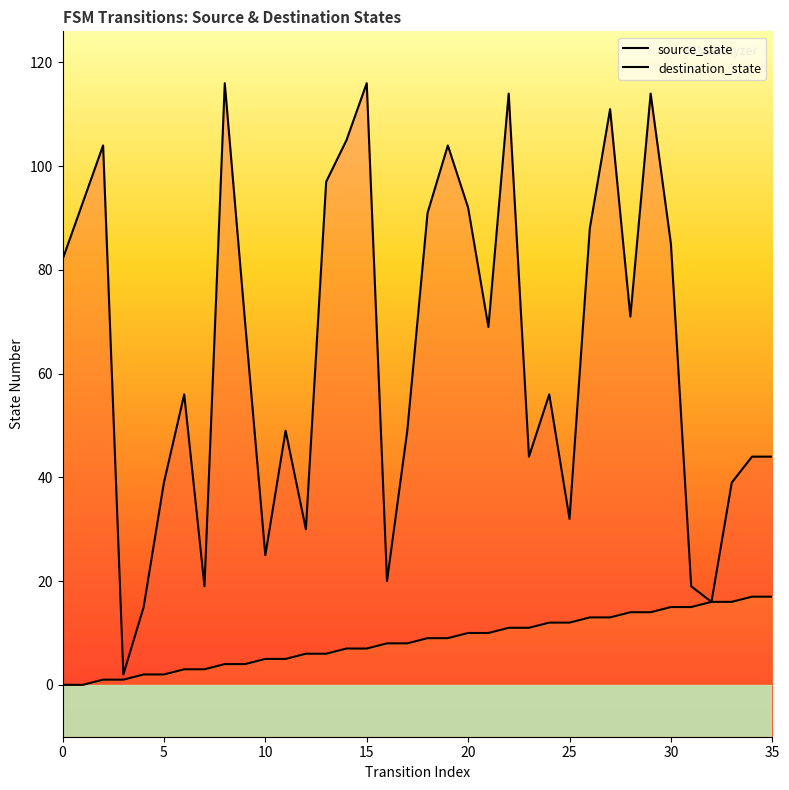

List the series in order of their peak value, highest first.

destination_state, source_state